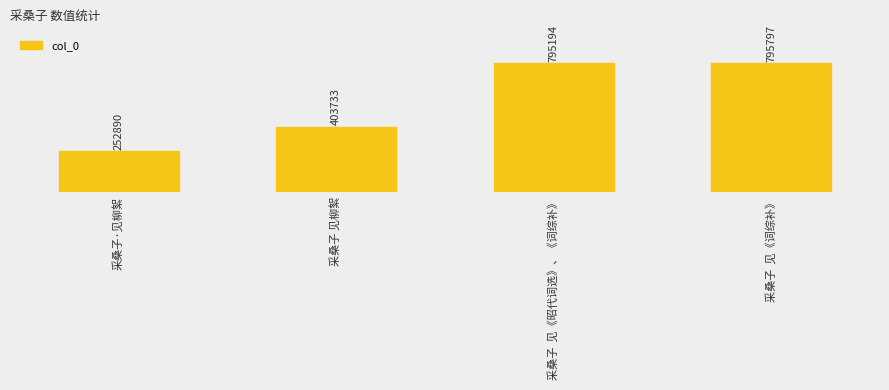

Reading right to left, what are all the values shown in this chart?

795797	795194	403733	252890